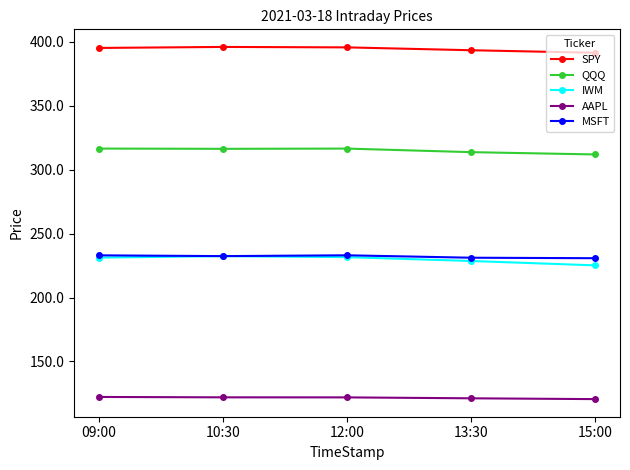

What is the greatest value displayed?

395.9